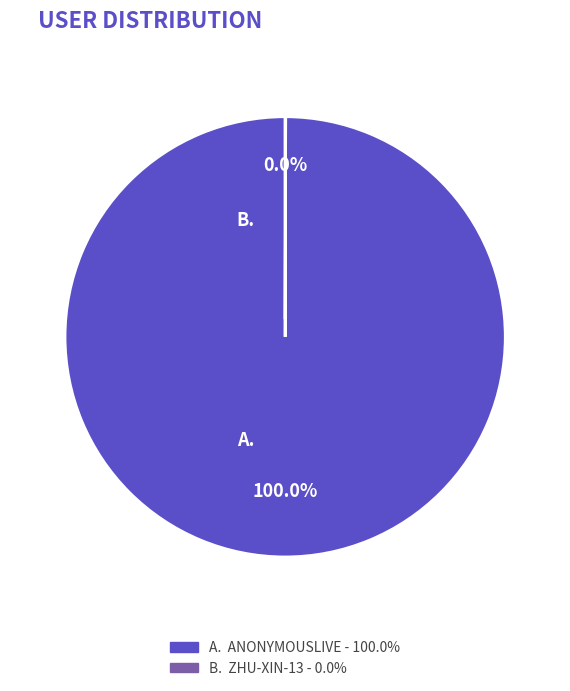

Is there any slice that represents more than half of the pie?

Yes